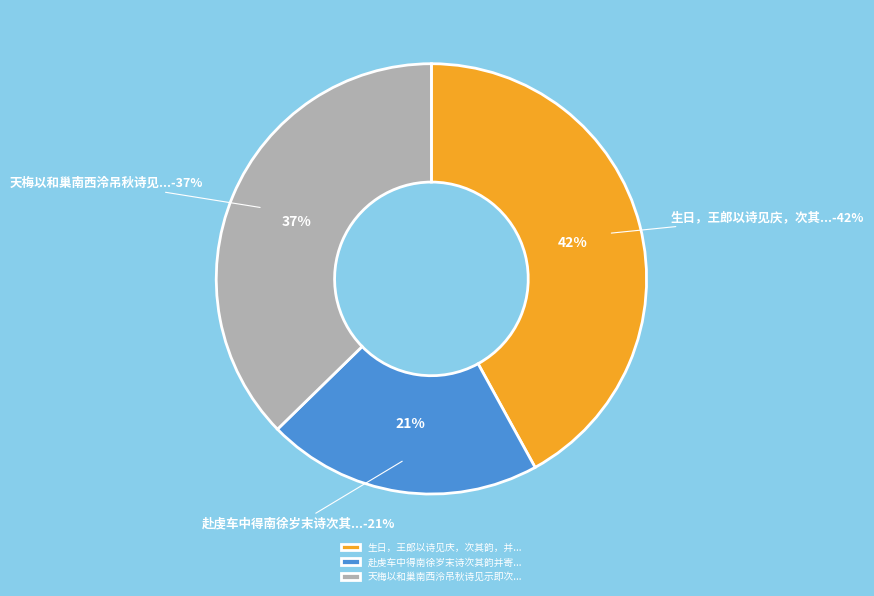

How many segments does this pie chart have?

3